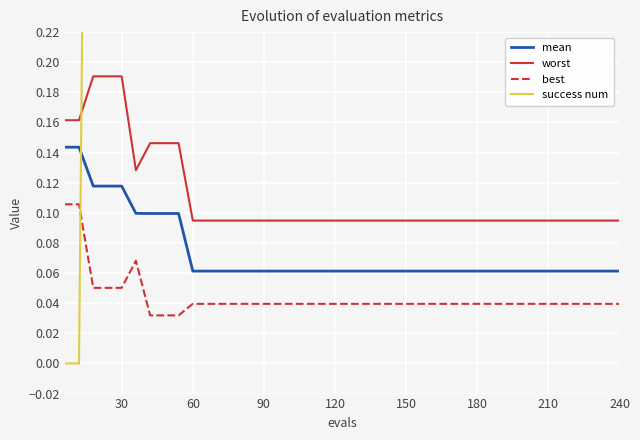

True or false: best and mean intersect in this chart.

False